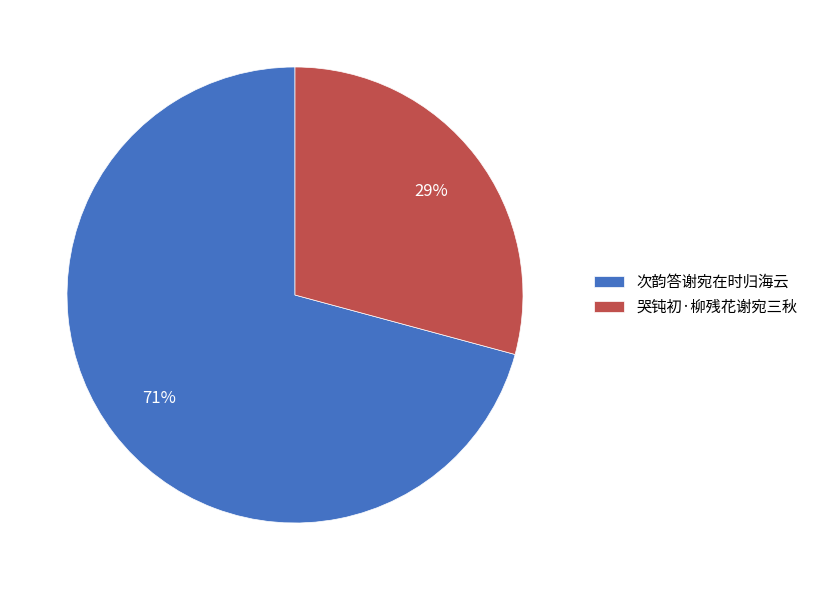

Between 哭钝初·柳残花谢宛三秋 and 次韵答谢宛在时归海云, which is larger?

次韵答谢宛在时归海云